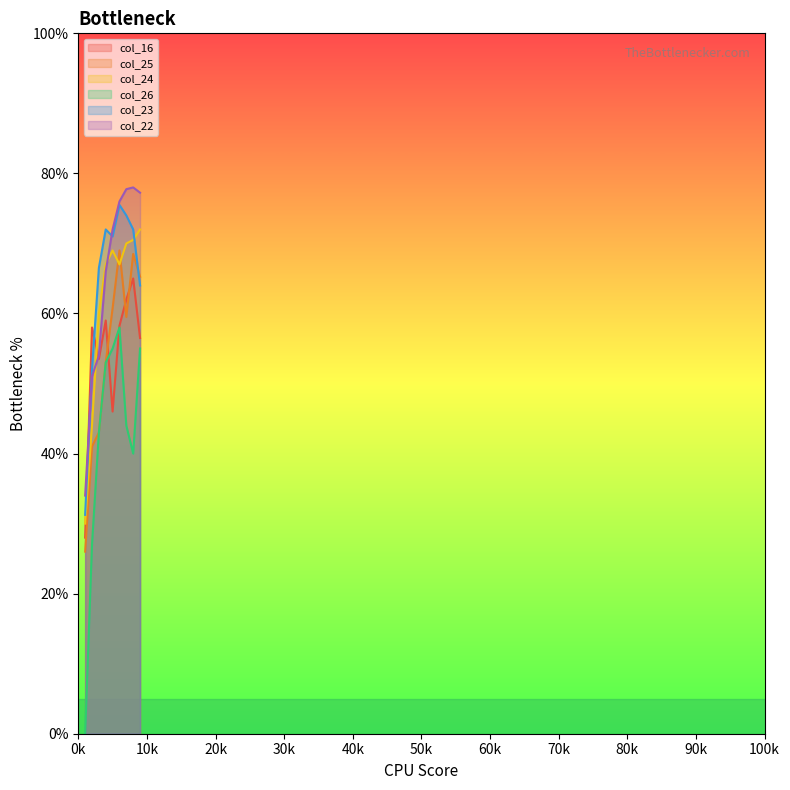

Is the value of col_24 at 5 greater than the value of col_26 at 9?

Yes